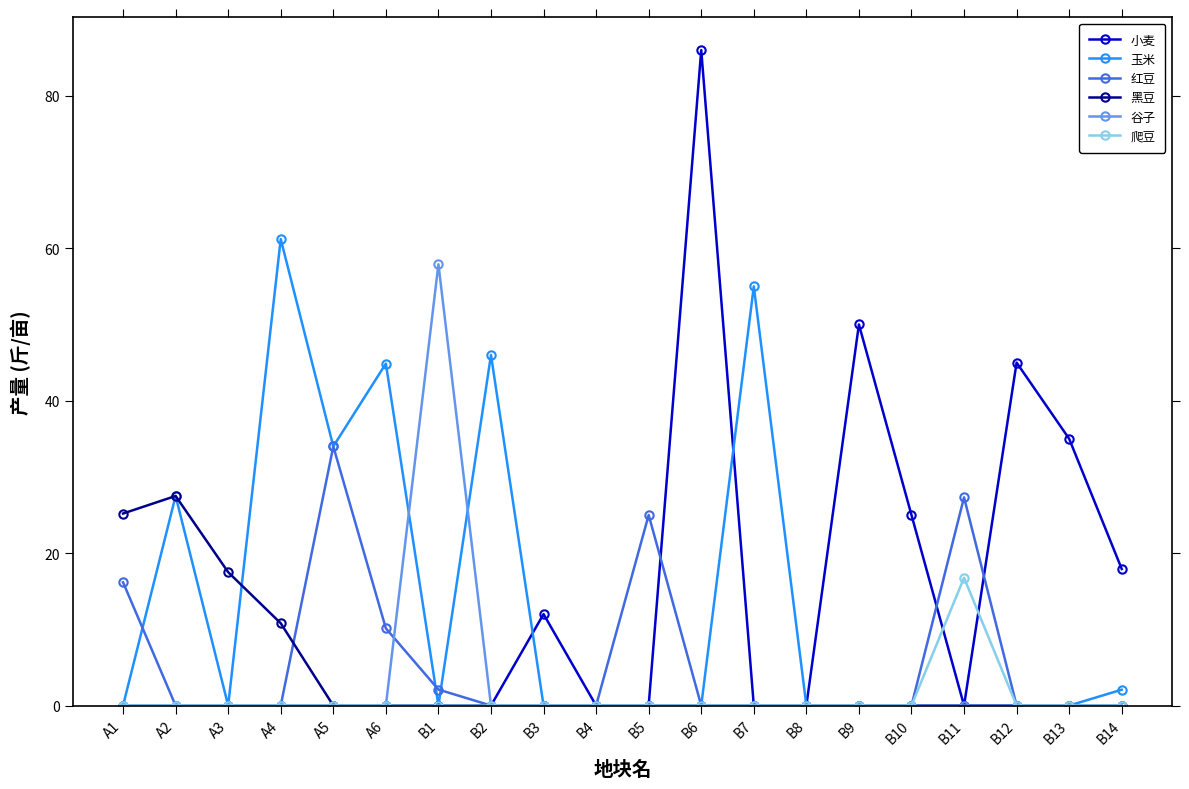

The value of 谷子 at B5 is 18.5. True or false?

False